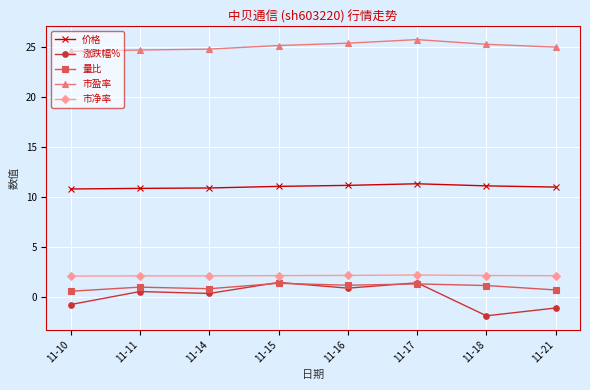

How many distinct data groups are displayed?

5